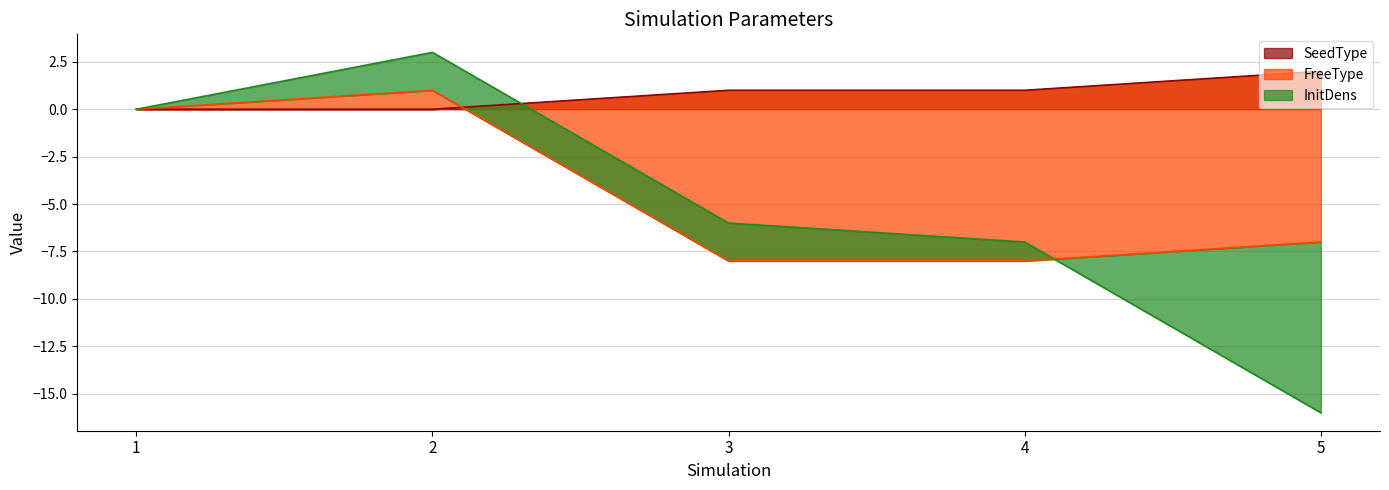

Where is the first local maximum for FreeType?

2